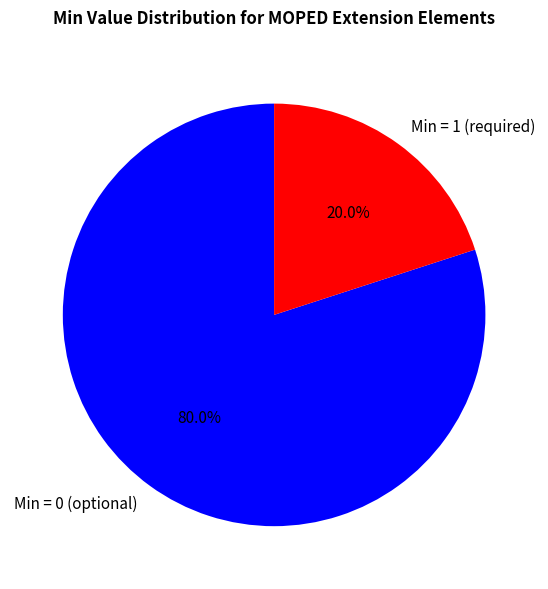

What portion of the pie excludes Min = 0 (optional)?

20.0%